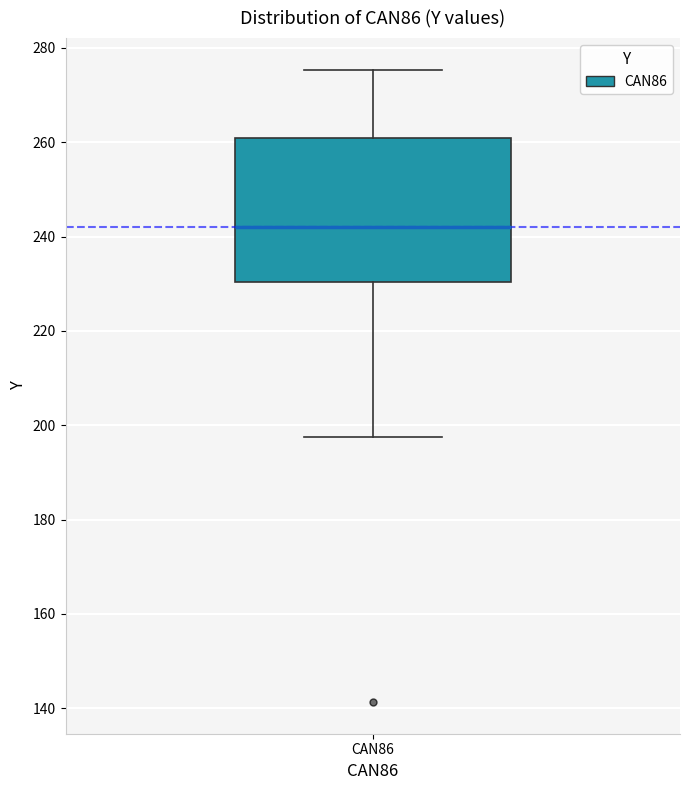

Read this box plot against the y-axis: the position of the median line, the range covered by the box, and the ends of both whiskers. The values are not printed on the chart, so give them approximately, as read against the axis.

median 242, box 230 to 260, whiskers 198 to 276